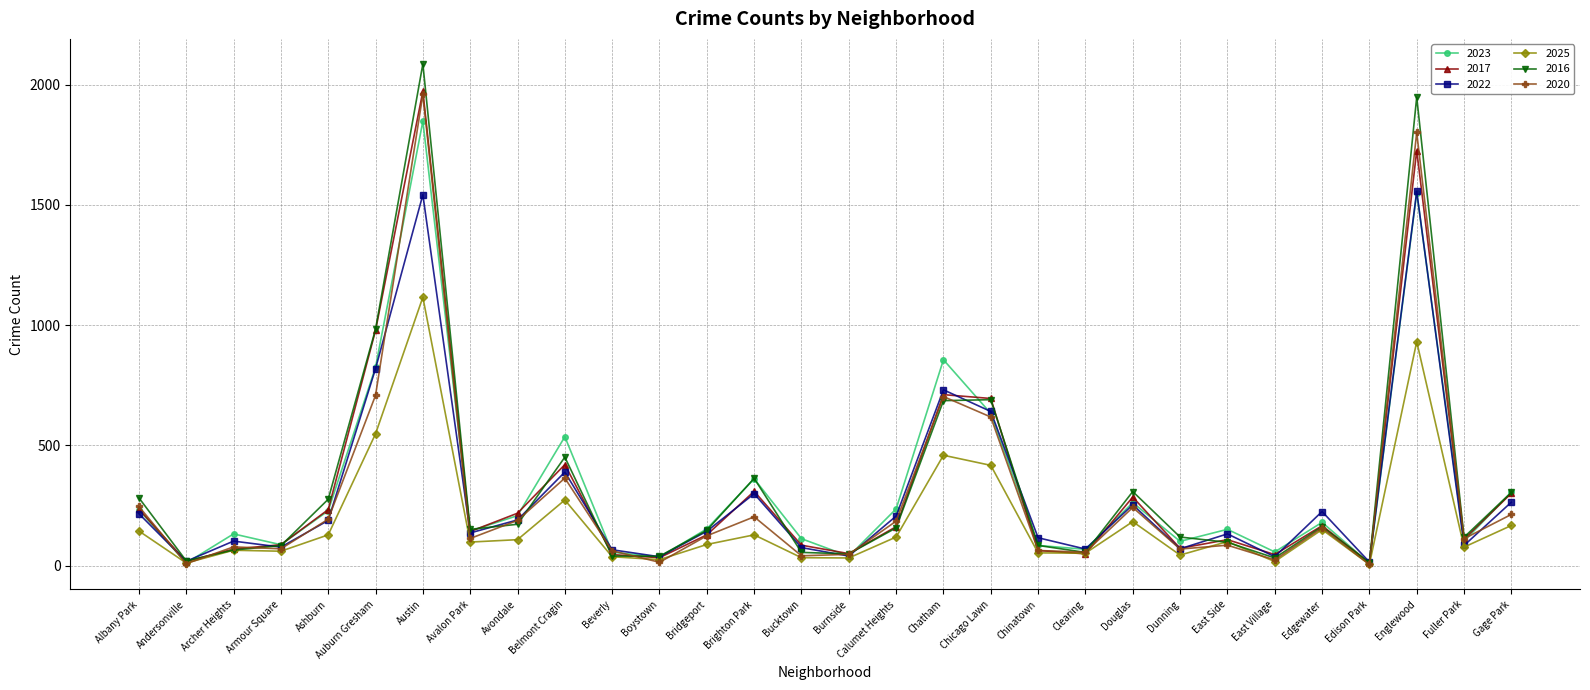

What is the label of the 10th point from the left?

Belmont Cragin